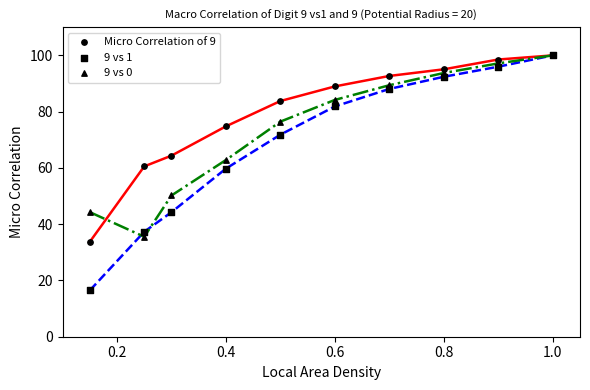

Which series reaches the minimum Y coordinate?

9 vs 1